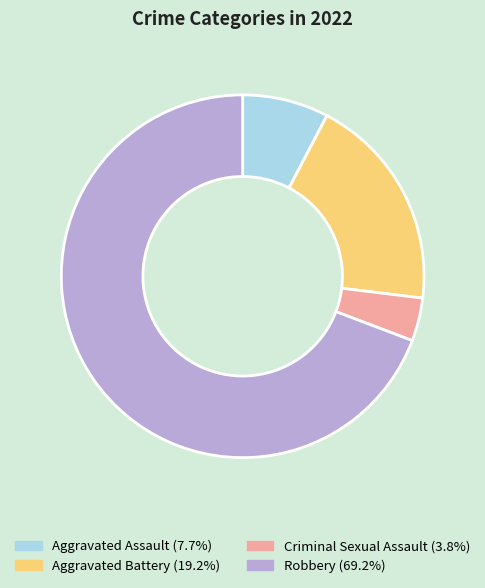

Is the sum of Robbery and Aggravated Battery greater than half?

Yes